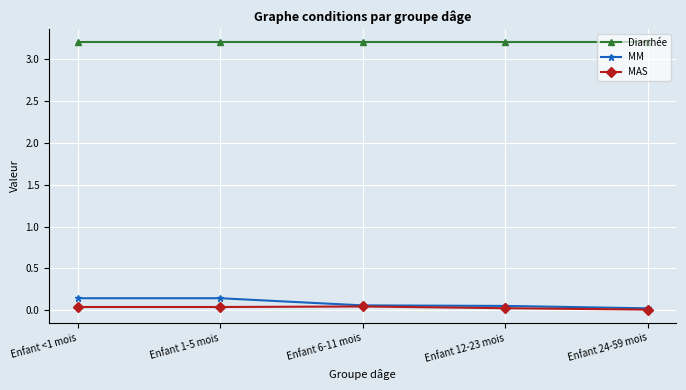

What is the greatest value displayed?

3.2